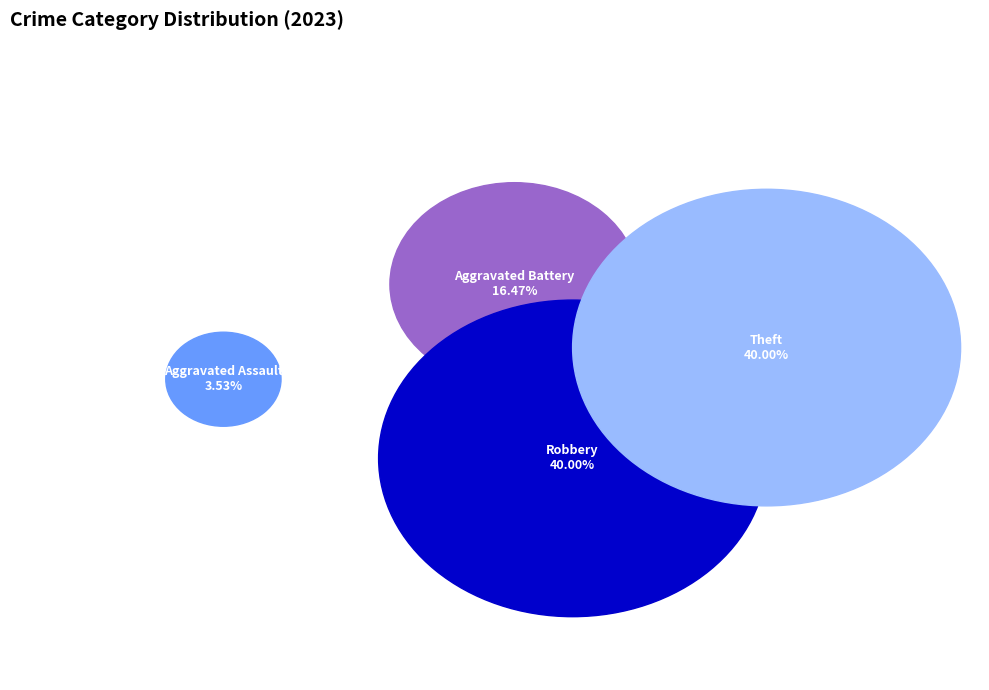

Does any single category account for the majority?

No